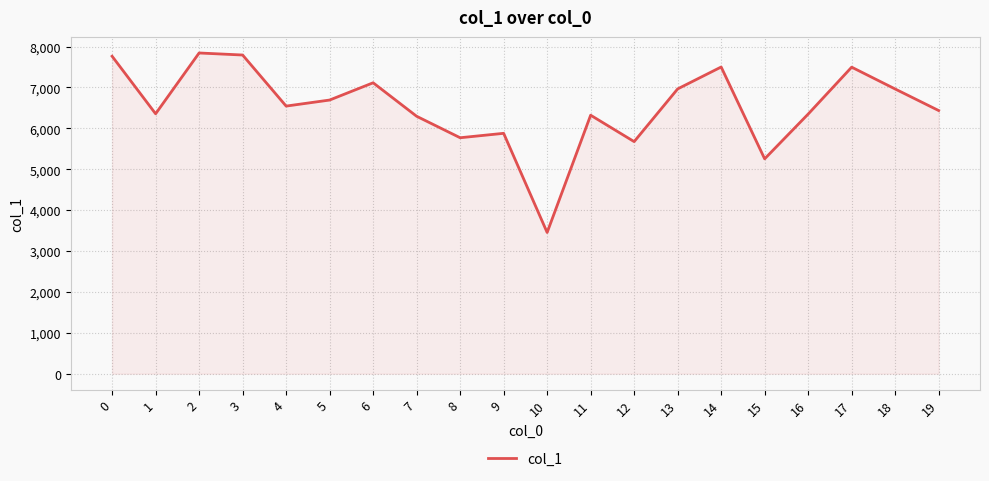

What is the minimum value shown in the chart?

3454